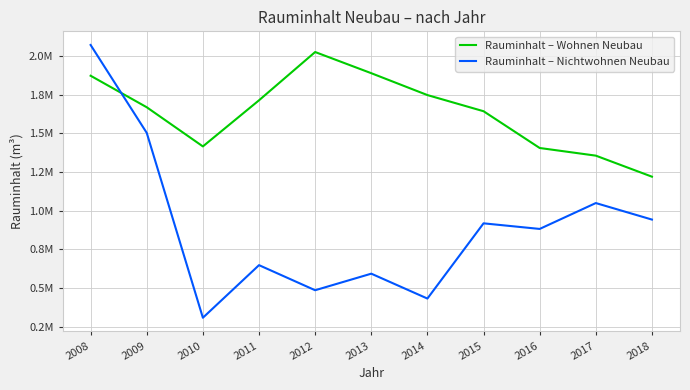

Where is the first local maximum for Rauminhalt – Nichtwohnen Neubau?

2011